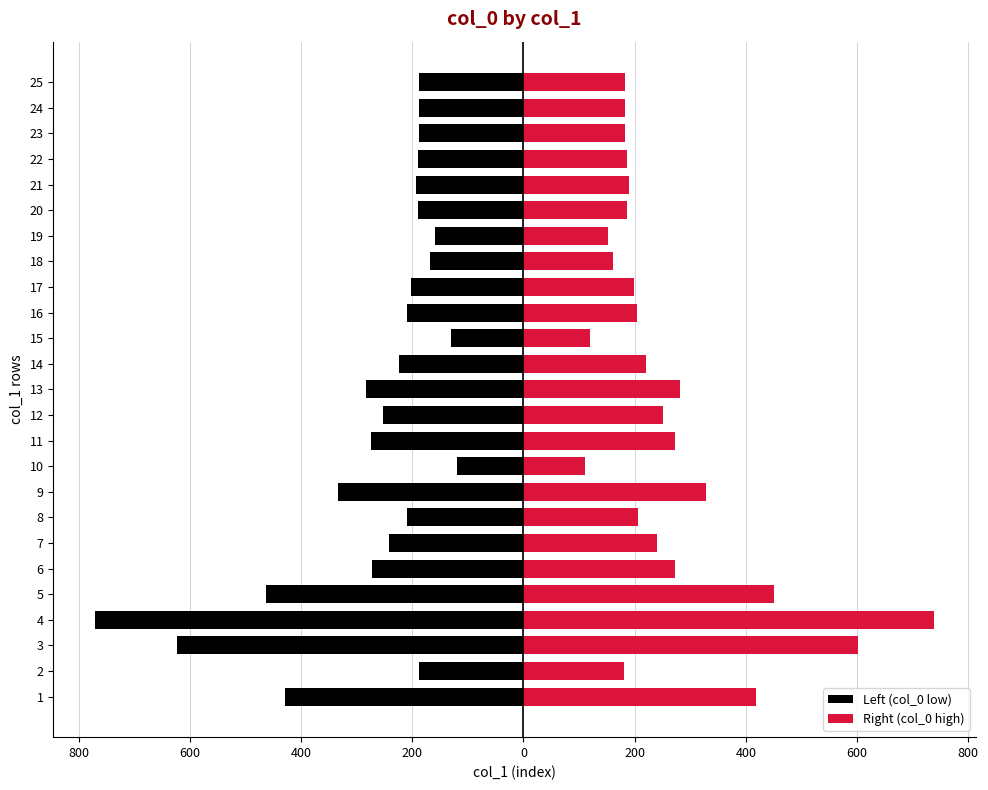

Which series has the widest spread of values?

Left (col_0 low)